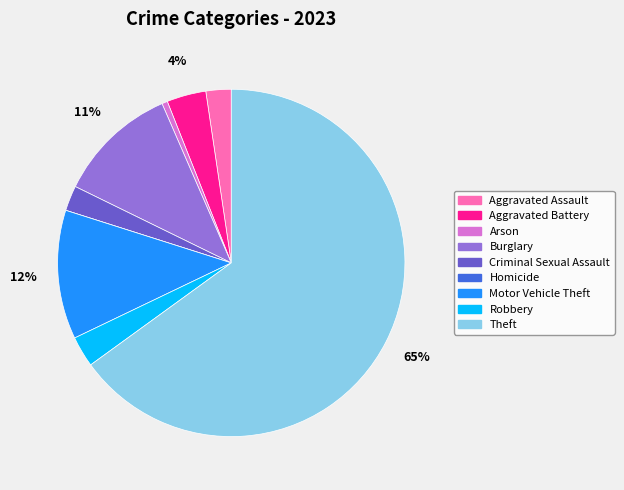

To the nearest percent, what portion does Aggravated Assault represent?

2%